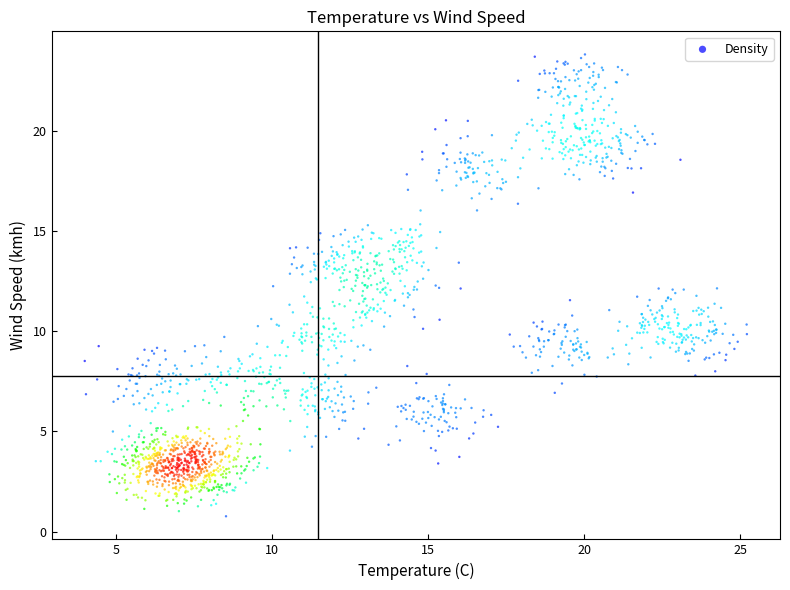

What is the range of Y values (max minus min)?

23.0